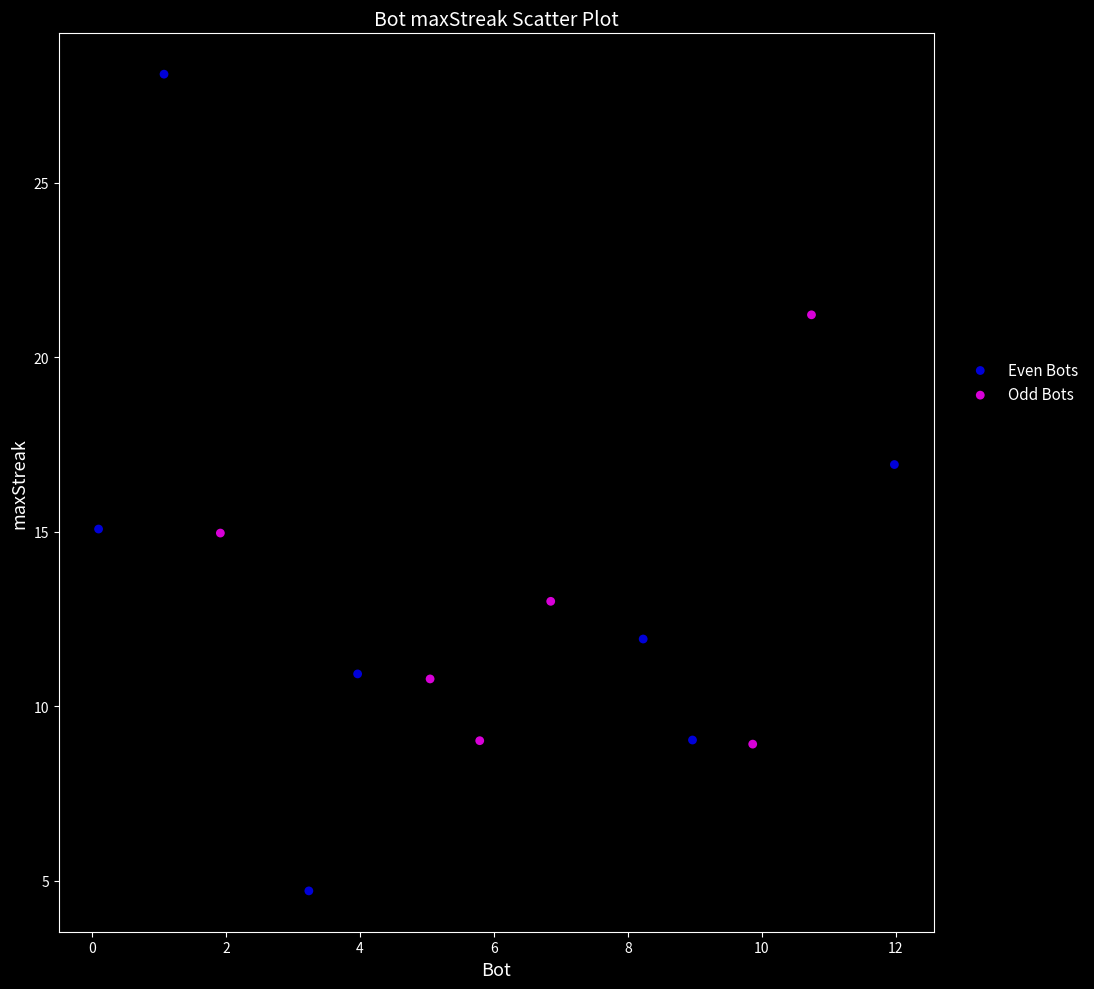

Which series contains the highest Y value?

Even Bots